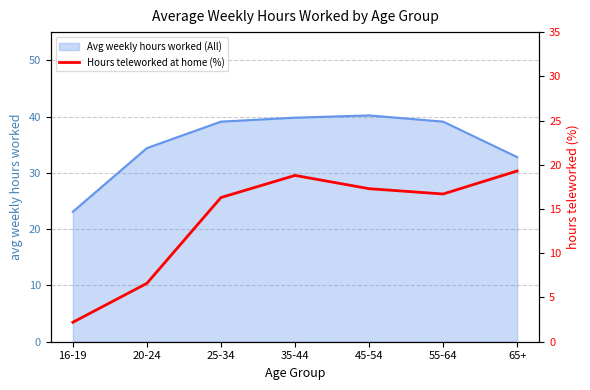

Reading left to right, extract all data points from this chart.

2.2	6.6	16.3	18.8	17.3	16.7	19.3